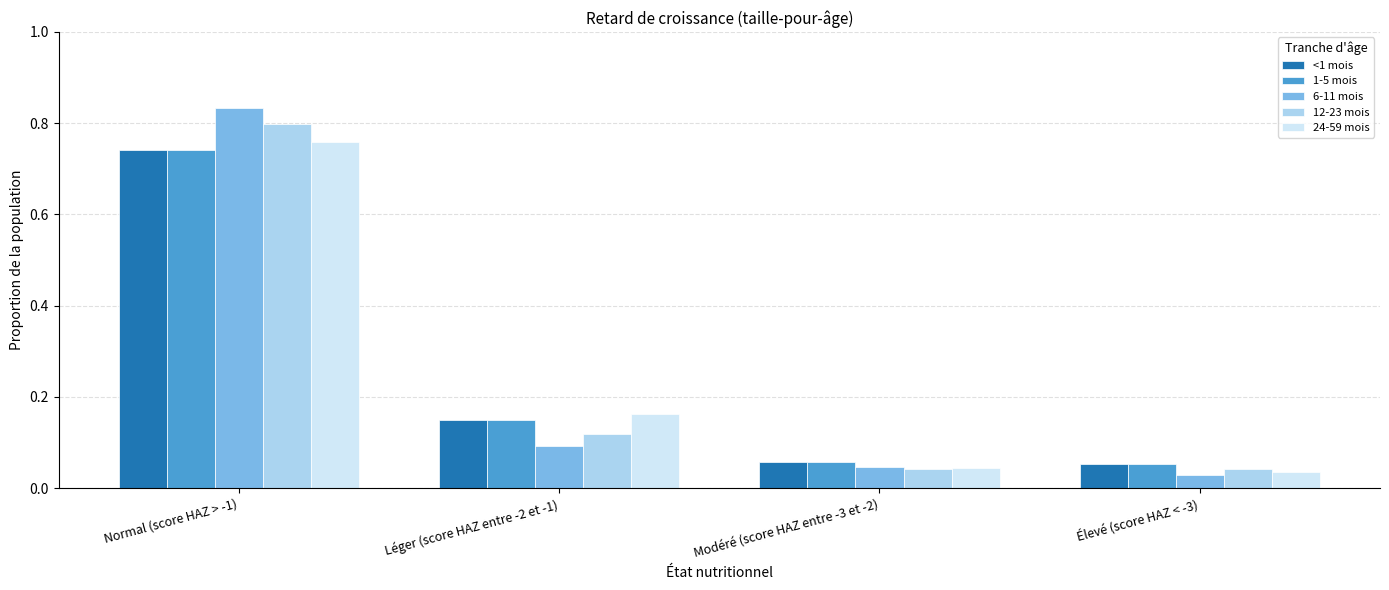

How many bars are there in total?

20